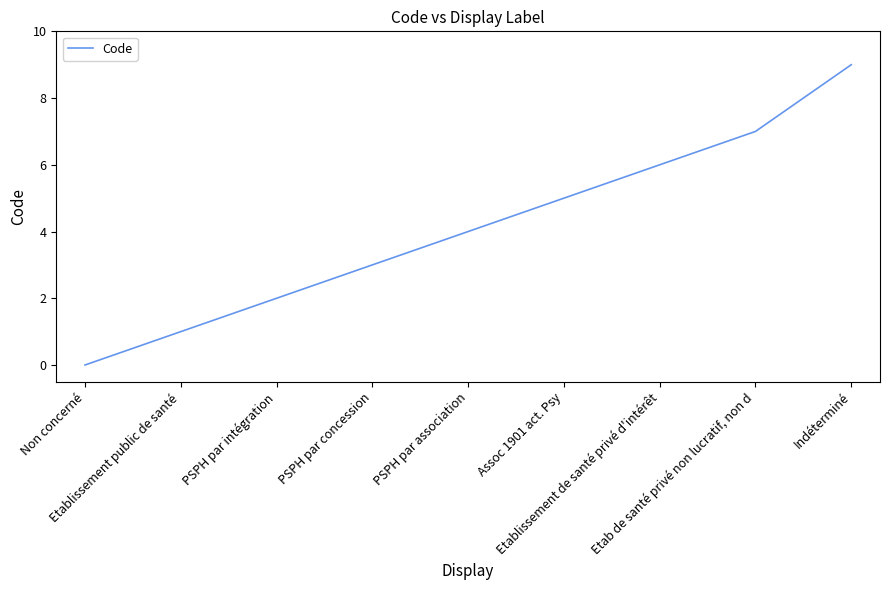

What is the difference between the maximum and minimum values?

9